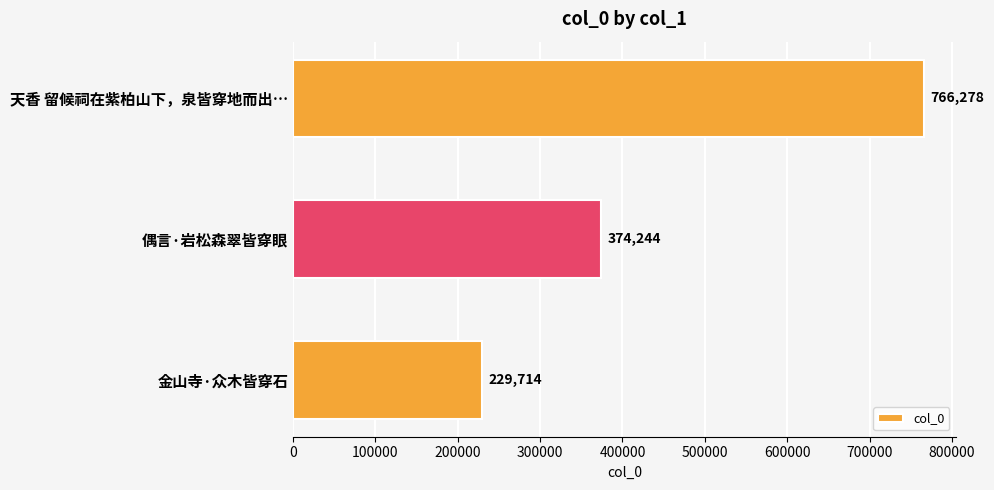

Which has a higher value, 天香 留候祠在紫柏山下，泉皆穿地而出… or 偶言·岩松森翠皆穿眼?

天香 留候祠在紫柏山下，泉皆穿地而出…